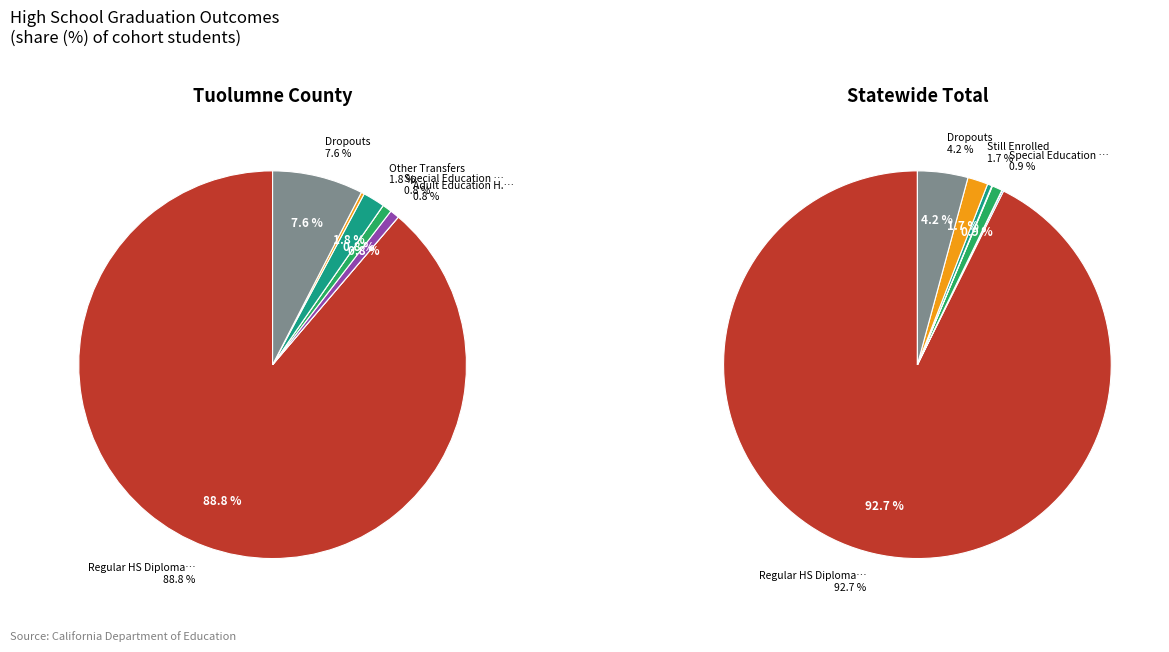

To the nearest percent, what is the difference between the largest and smallest slice percentages?

93%